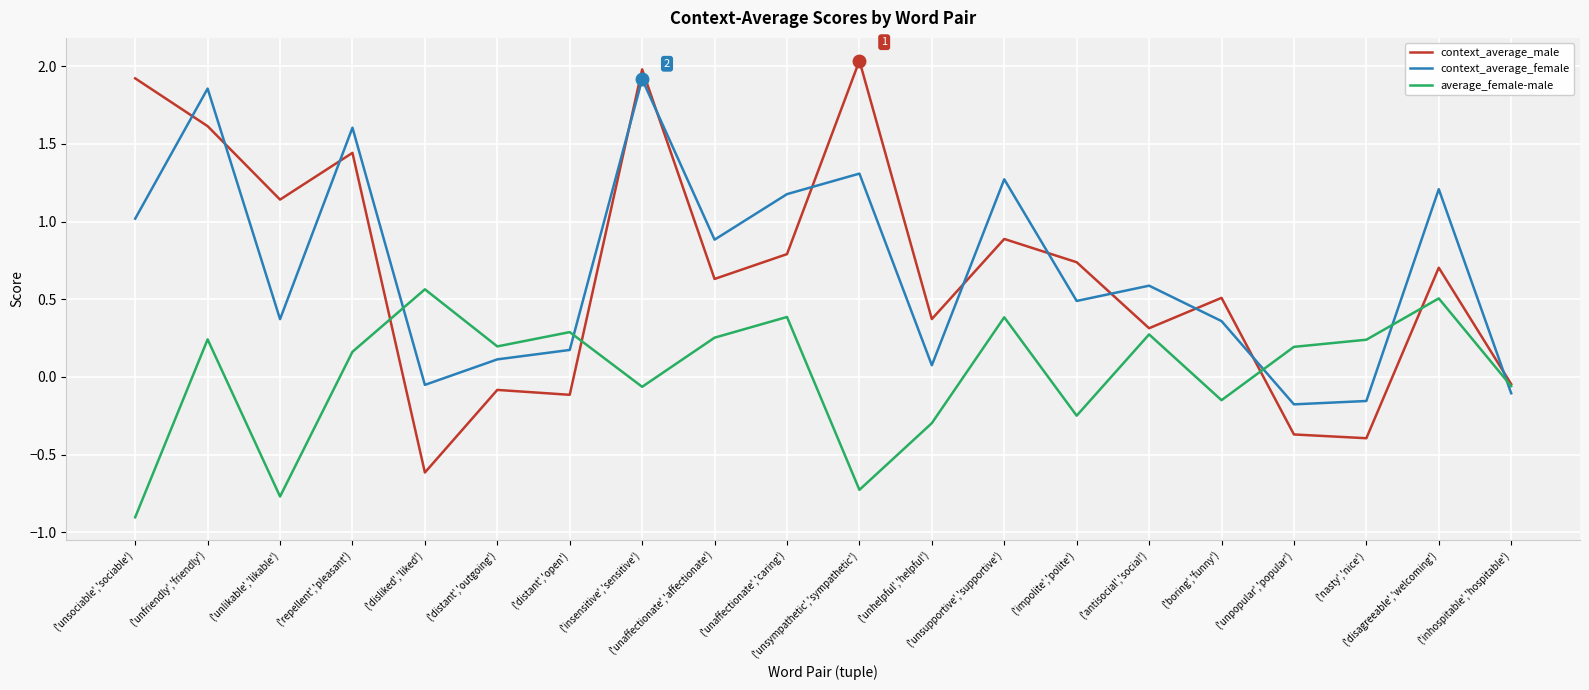

Which series has the largest range (max minus min)?

context_average_male